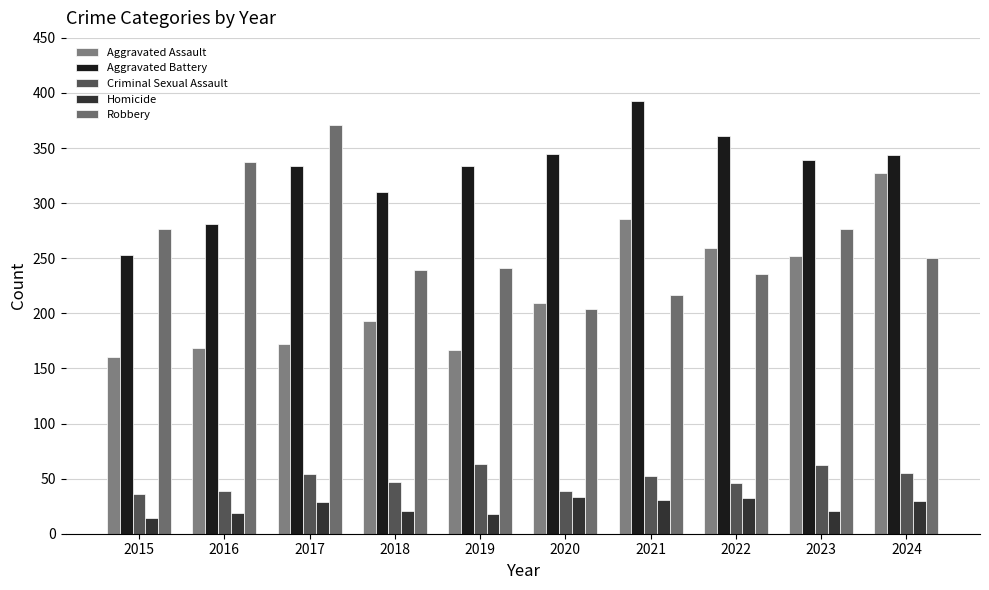

At which category does the chart reach its minimum across all series?

2015